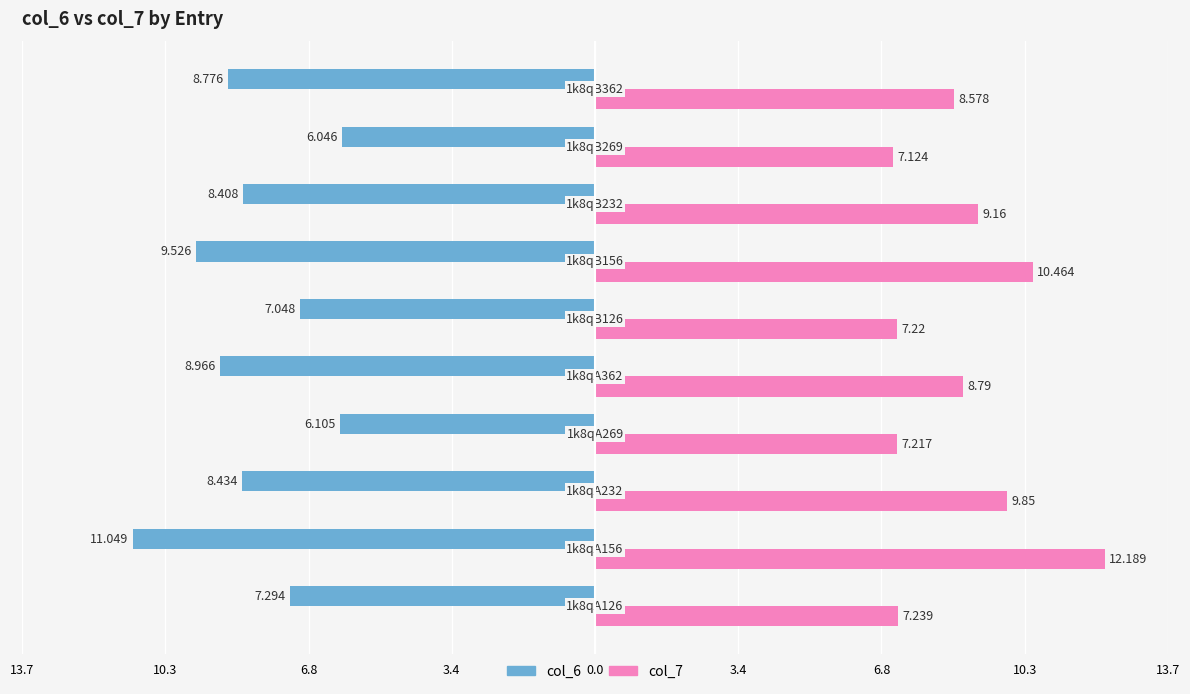

What are all the series names shown in the legend?

col_6, col_7